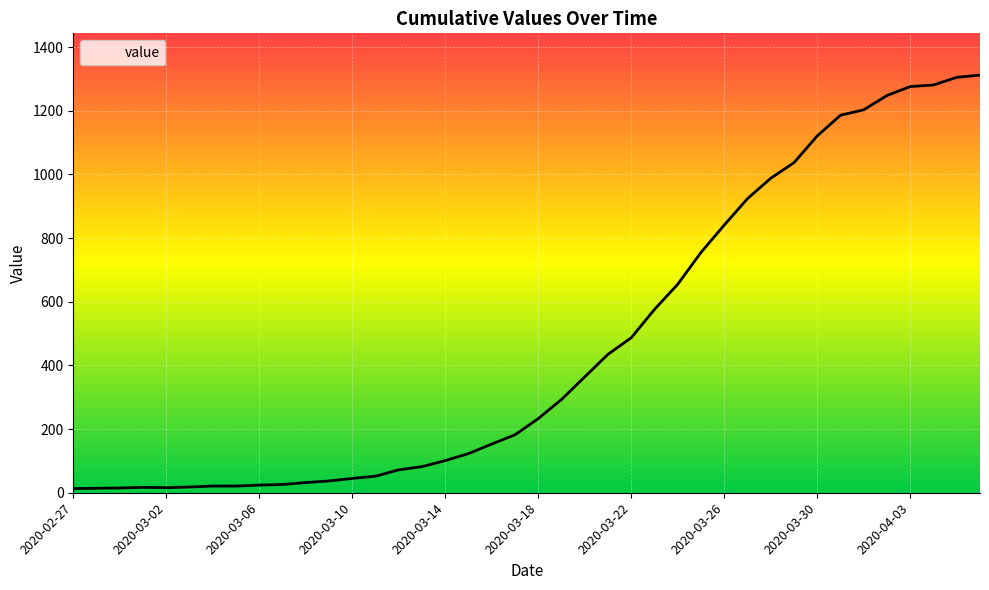

What is the maximum value shown in the chart?

1312